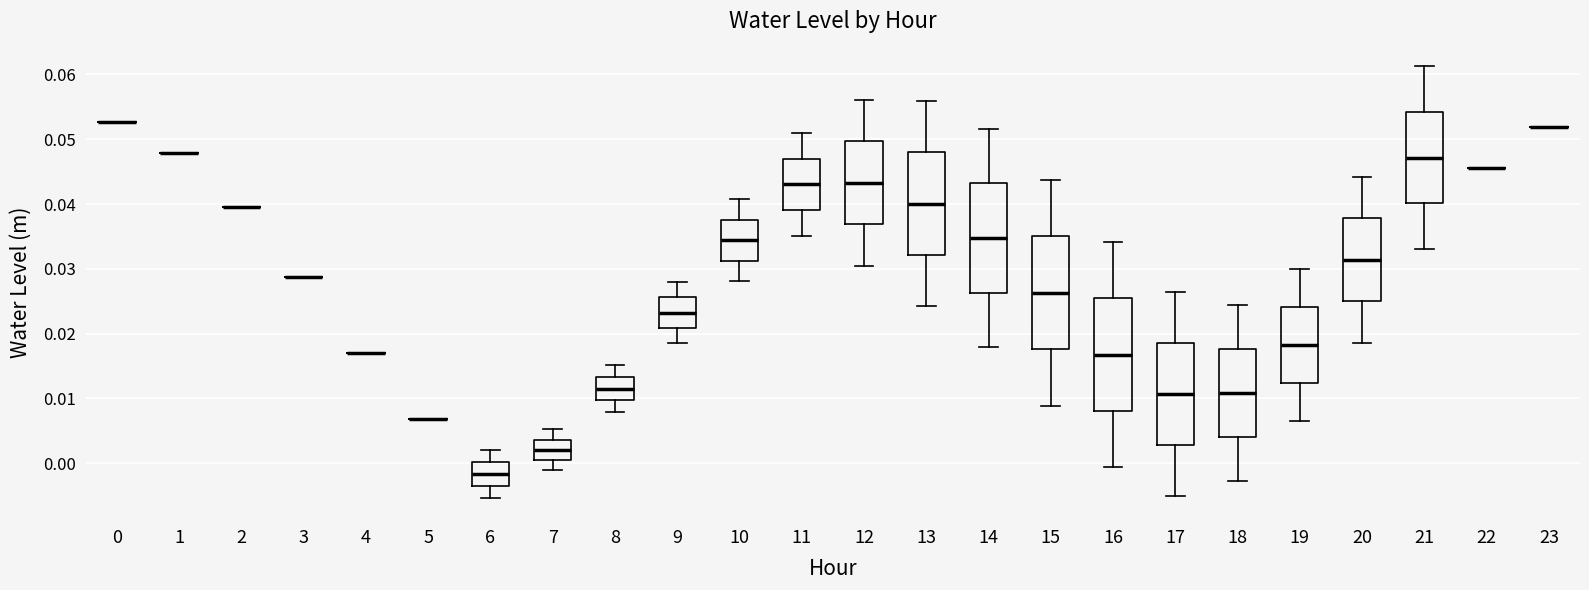

Where is the lower edge of the box at x = 14 on the y-axis? The values are not printed on the chart, so give them approximately, as read against the axis.

0.026